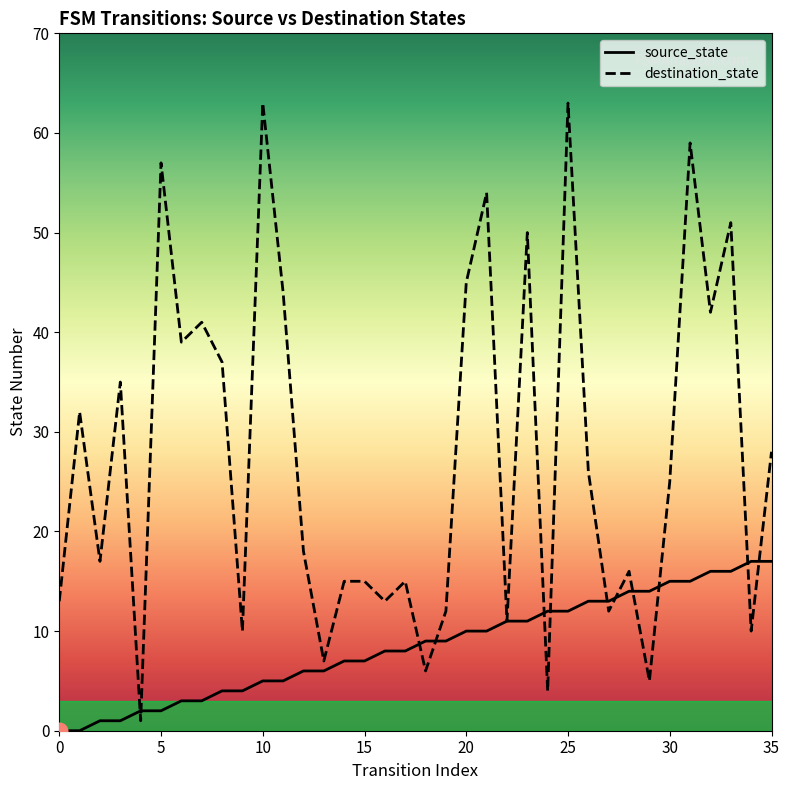

List the series in order of their overall mean, lowest first.

source_state, destination_state